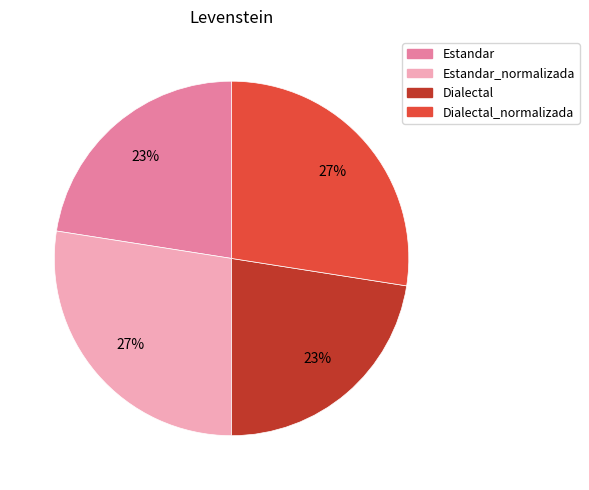

Between Estandar_normalizada and Dialectal, which is larger?

Estandar_normalizada